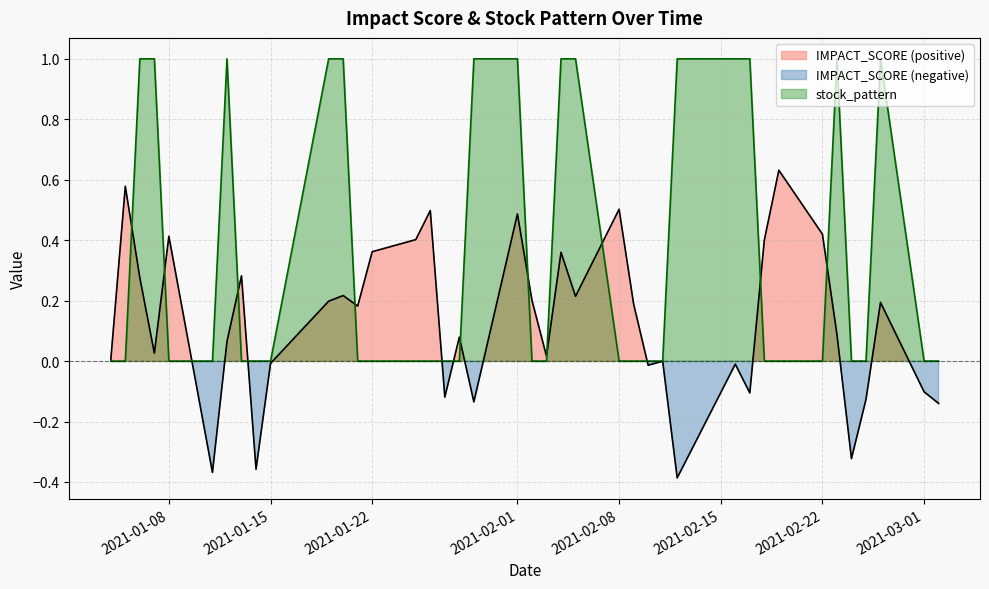

True or false: stock_pattern has a value of 0 at 2021-03-01.

True